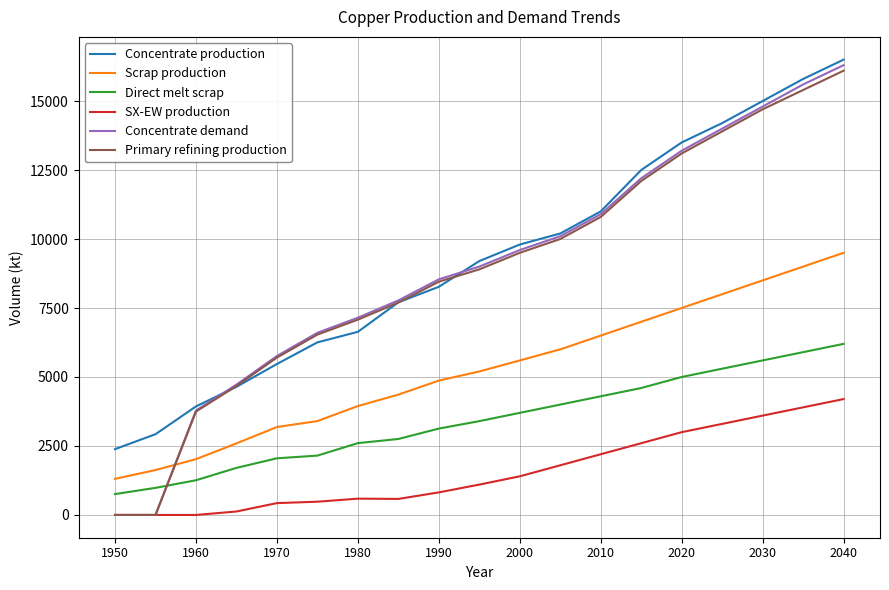

Which series has the widest spread of values?

Concentrate demand